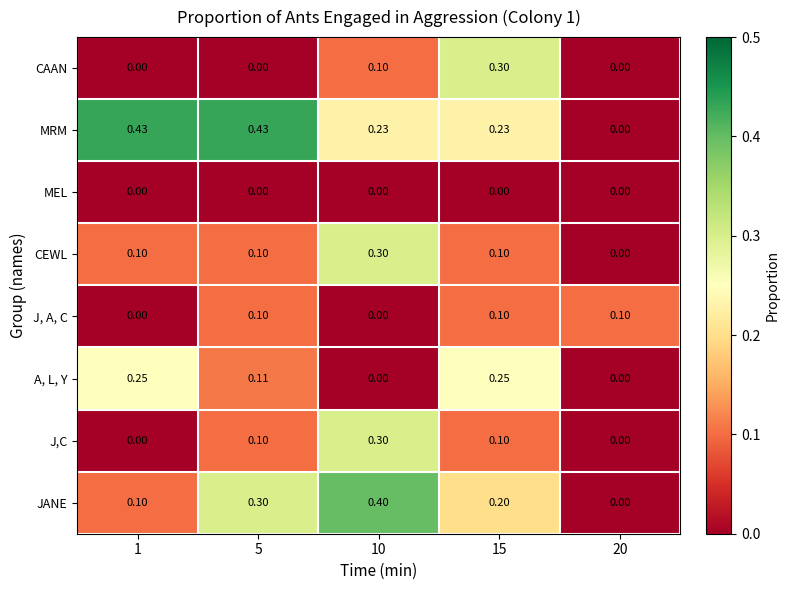

Which series has the largest range (max minus min)?

MRM